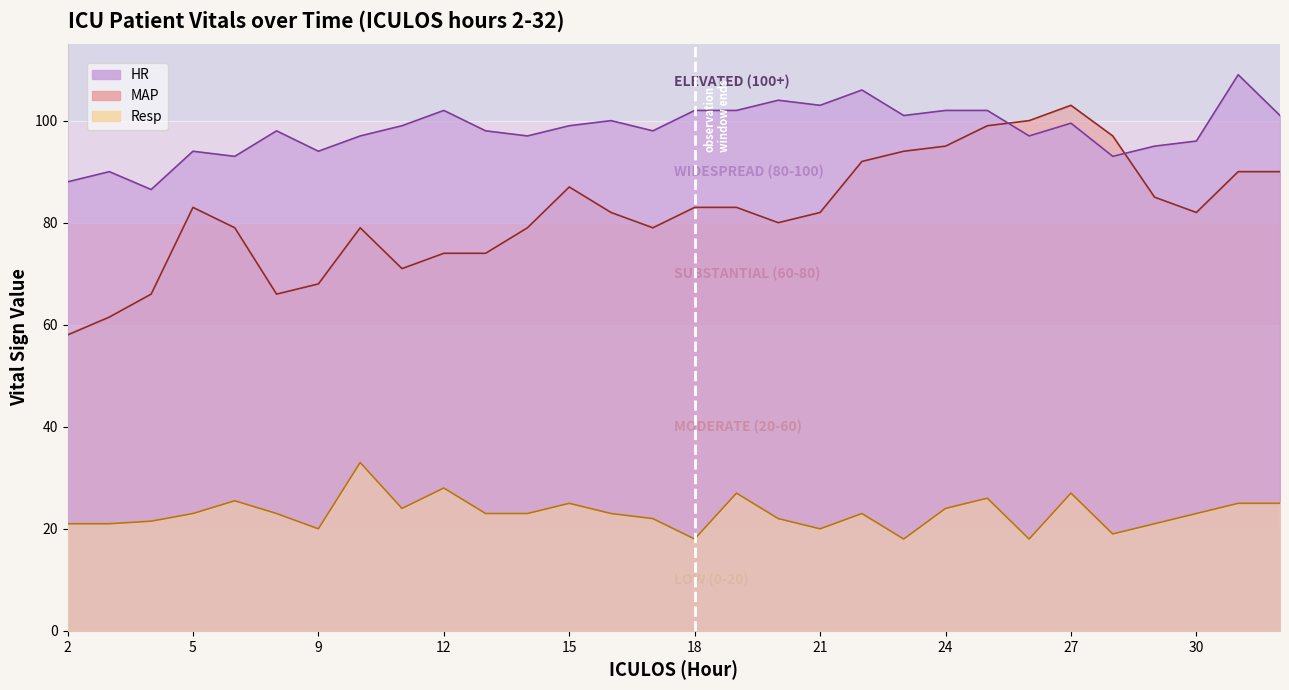

How many data points in HR are above 99?

13